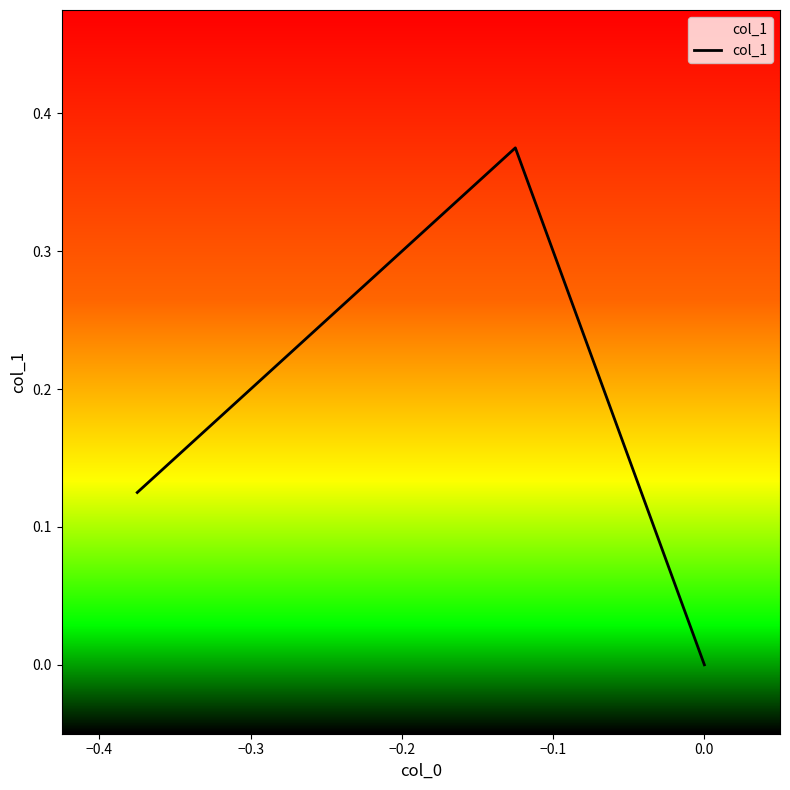

What is the sum of all values?

0.5